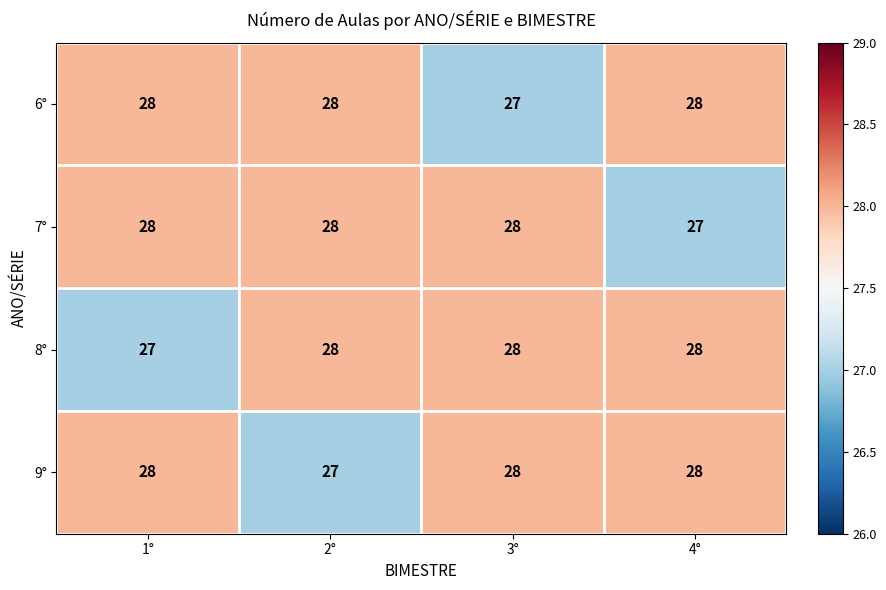

What is the total value across all series at 3°?

111